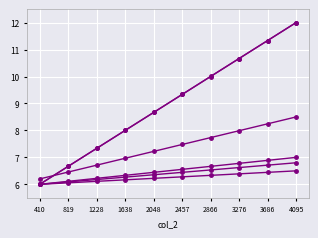

Does the chart have visible grid lines?

Yes